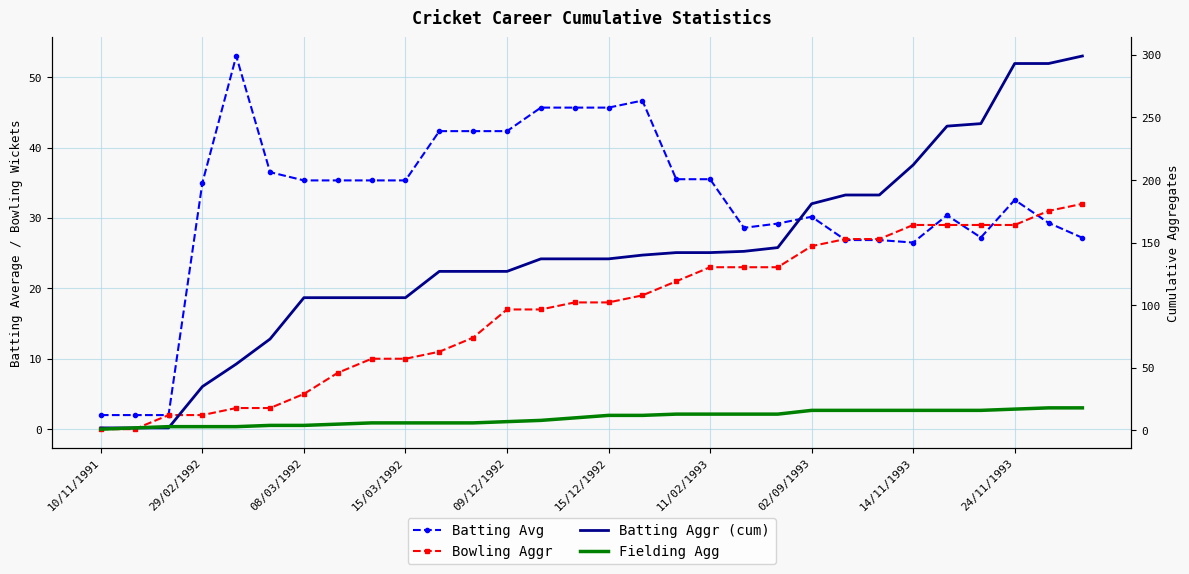

What are all the series names shown in the legend?

Batting Avg, Bowling Aggr, Batting Aggr (cum), Fielding Agg